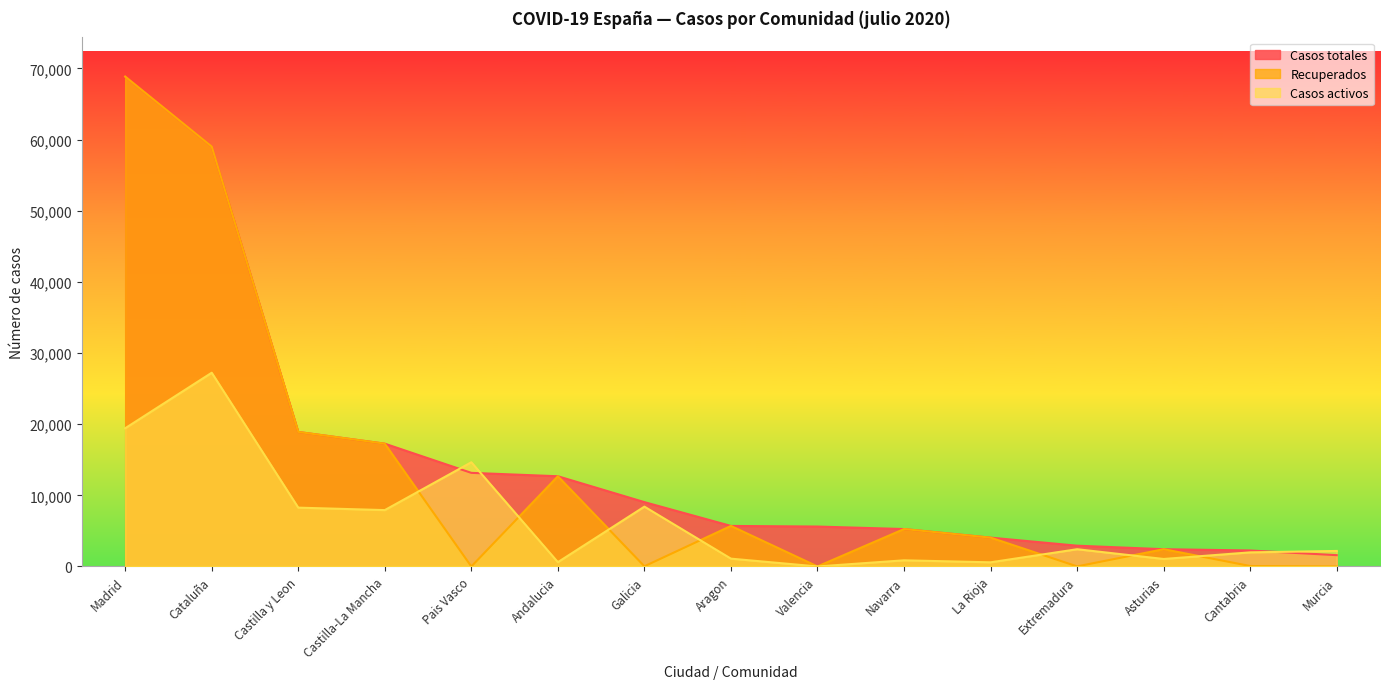

Reading right to left, what are all the values shown in this chart?

Casos totales: 1587	2246	2425	2919	4051	5259	5609	5695	9041	12679	13156	17259	18907	59019	68852
Recuperados: 0	62	2425	10	4051	5259	0	5695	28	12679	0	17259	18907	59019	68852
Casos activos: 2180	1981	1052	2422	583	864	0	1097	8409	604	14646	7922	8267	27229	19425